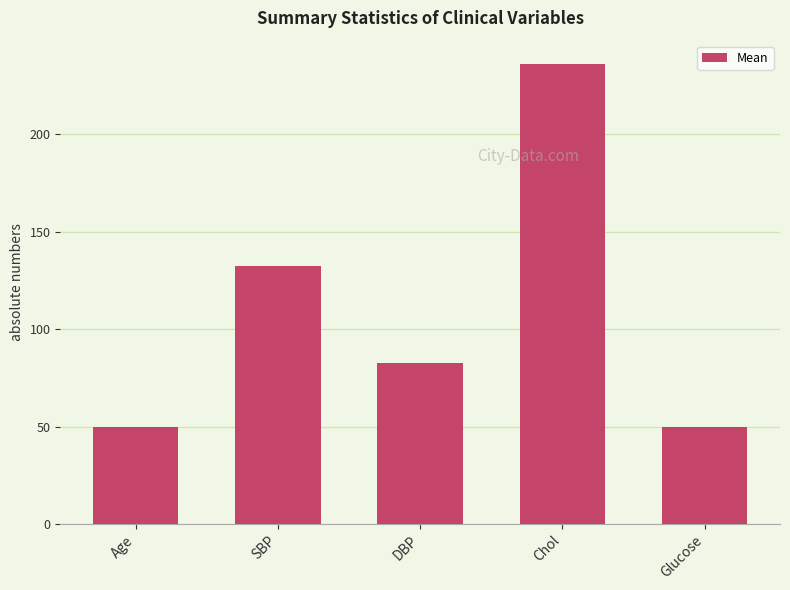

Reading left to right, transcribe all the data shown in this chart.

Age=49.9	SBP=132.2	DBP=82.8	Chol=236.3	Glucose=49.9